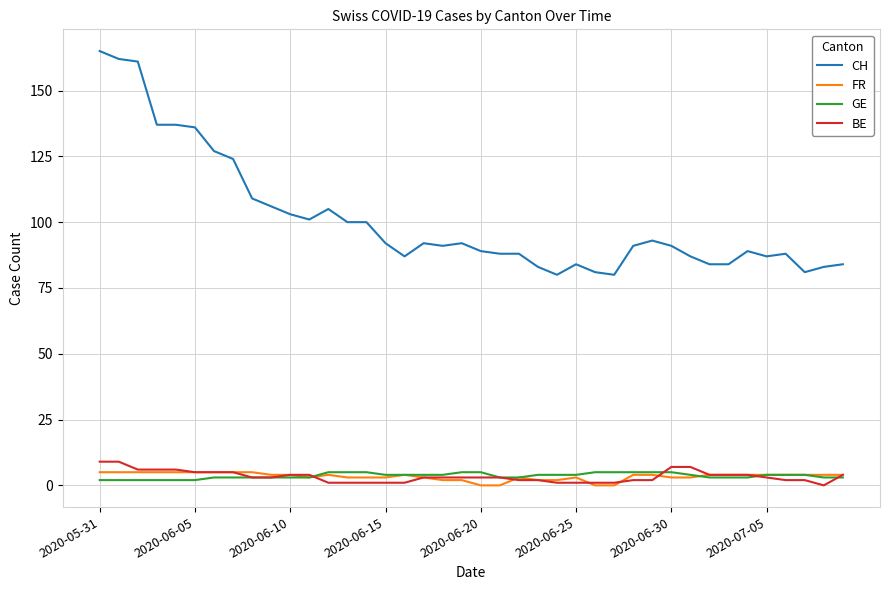

True or false: CH and BE intersect in this chart.

False